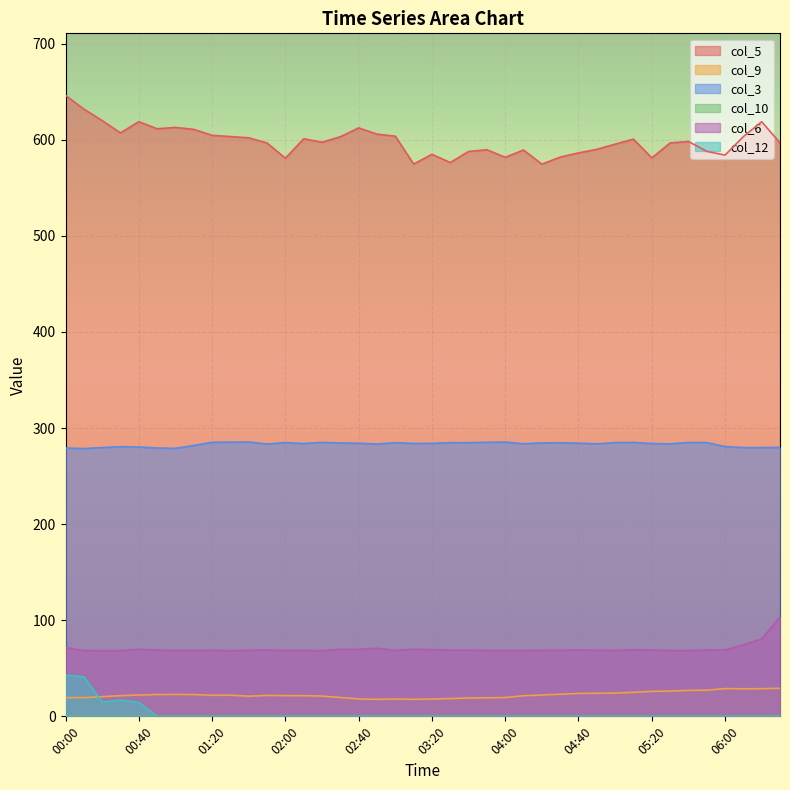

Where does the col_5 series first go above 598?

00:00